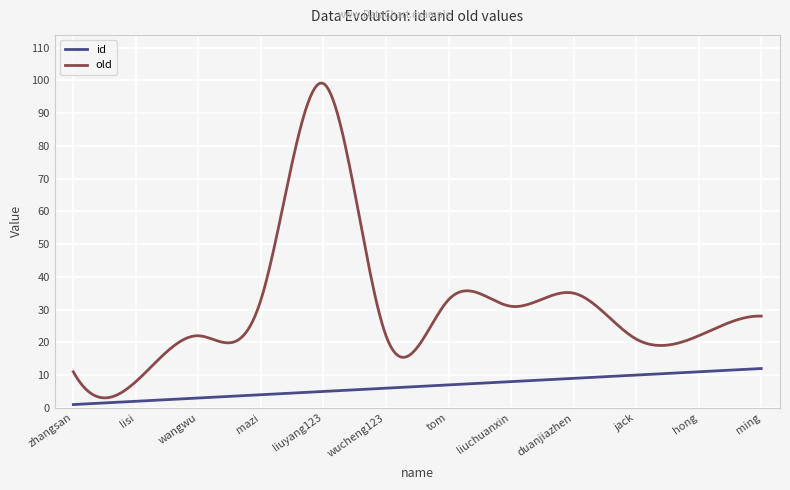

What is the difference between the maximum and minimum values in the id series?

11.0